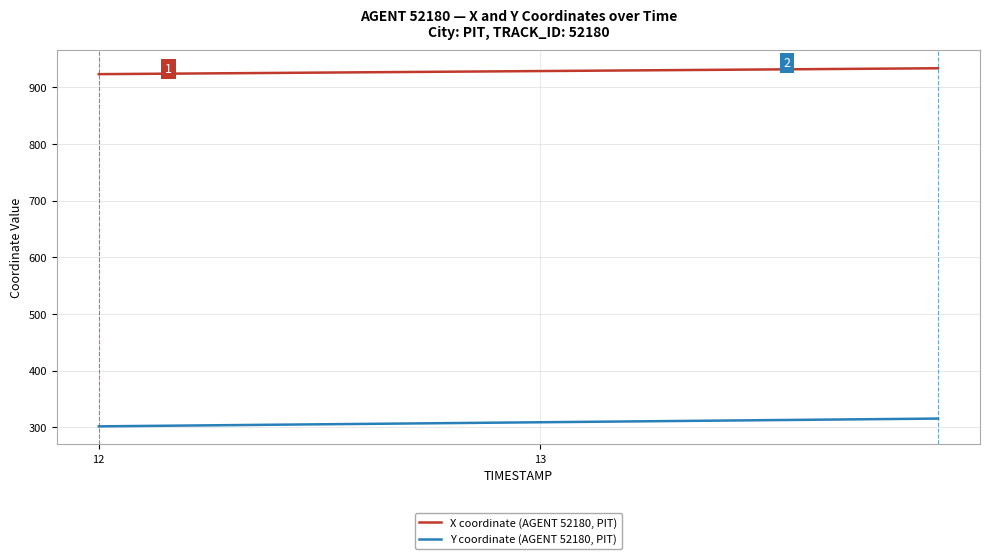

Rank the series by their maximum value, from lowest to highest.

Y coordinate (AGENT 52180, PIT), X coordinate (AGENT 52180, PIT)